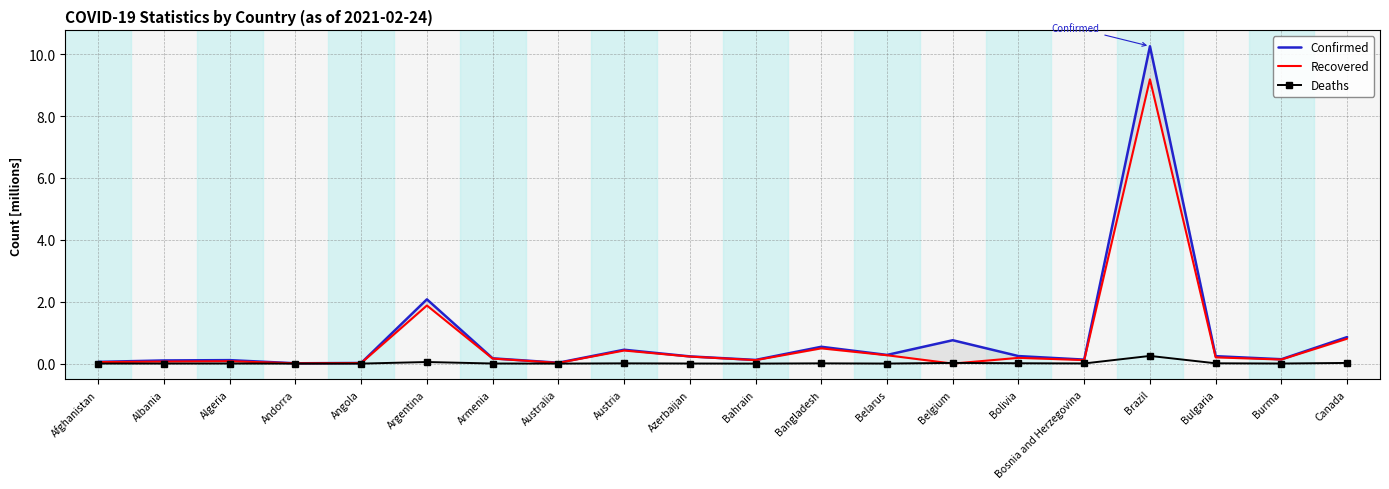

After their last crossing, which series has the higher values: Deaths or Recovered?

Recovered